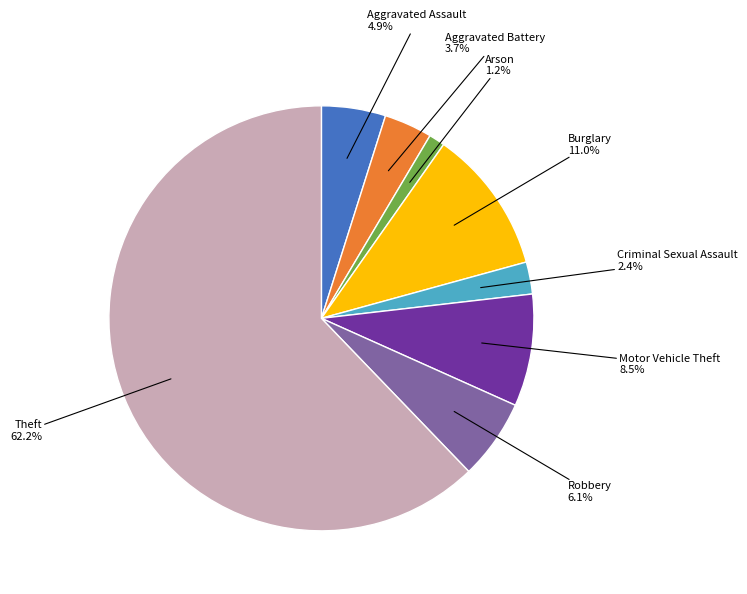

Is there any slice that represents more than half of the pie?

Yes